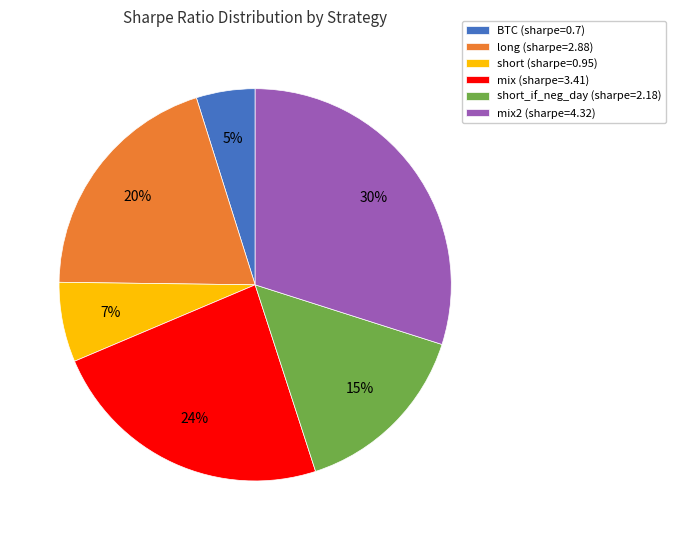

True or false: short (sharpe=0.95) accounts for 7% of the total.

True